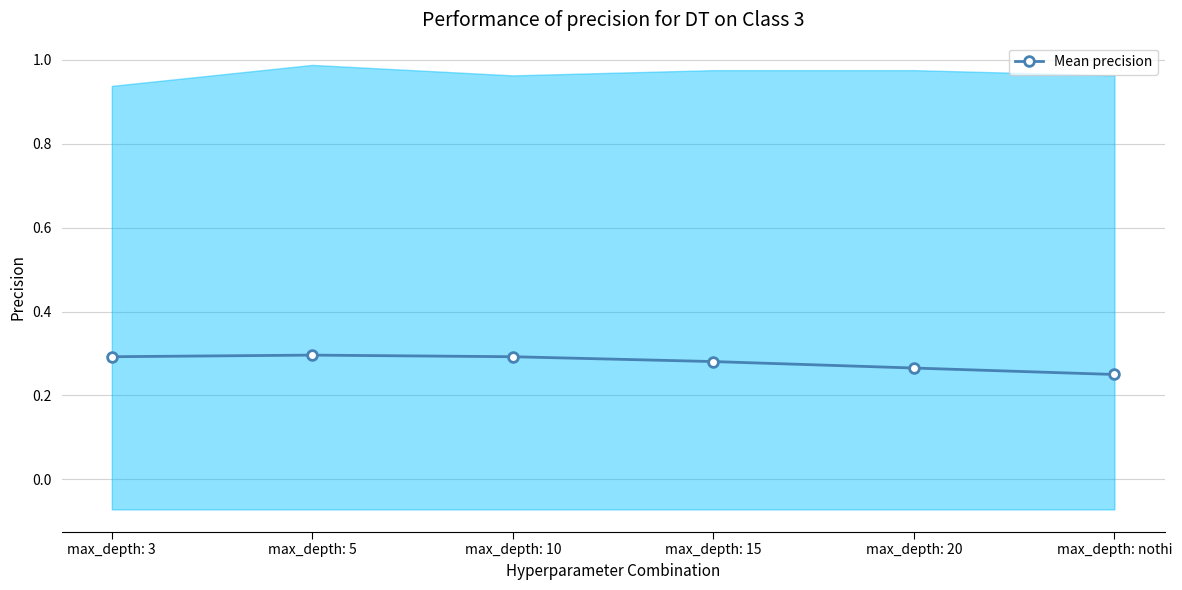

Reading left to right, list all the values displayed in this chart.

max_depth: 3=0.3	max_depth: 5=0.3	max_depth: 10=0.3	max_depth: 15=0.3	max_depth: 20=0.3	max_depth: nothi=0.2